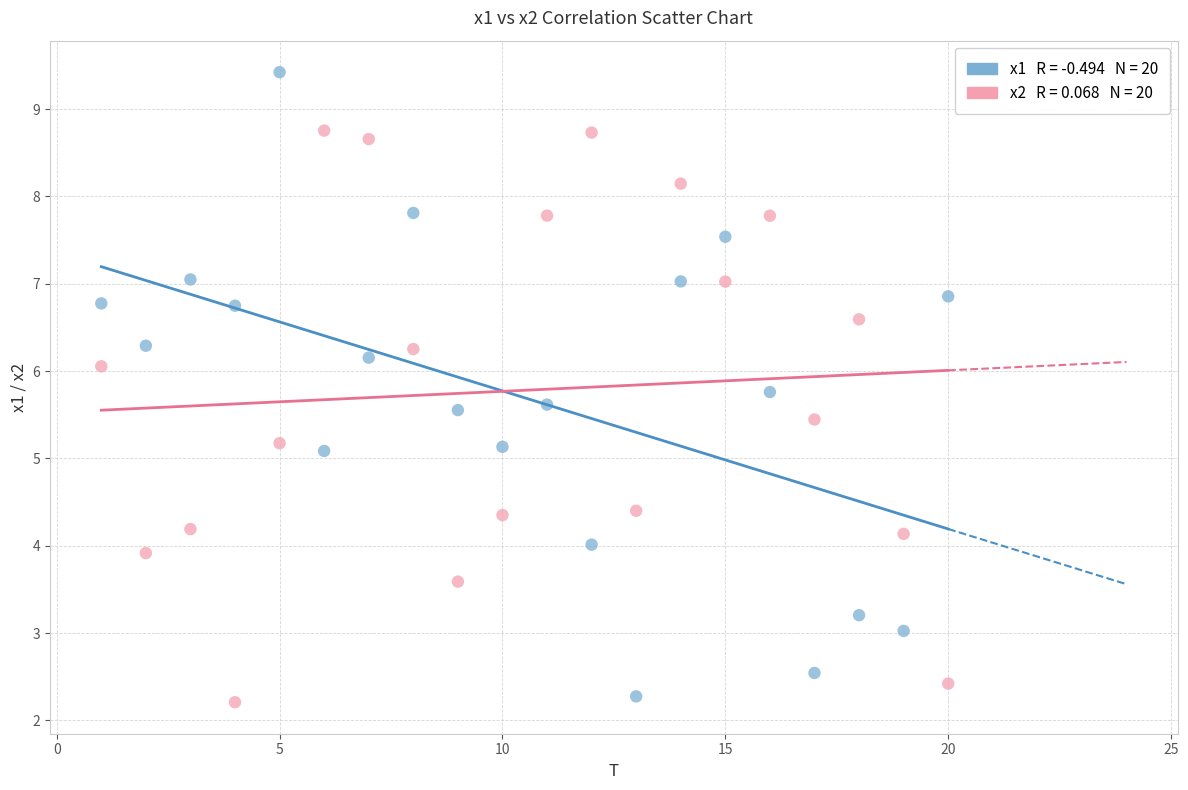

Across all data points, what is the range of Y values (max minus min)?

7.2